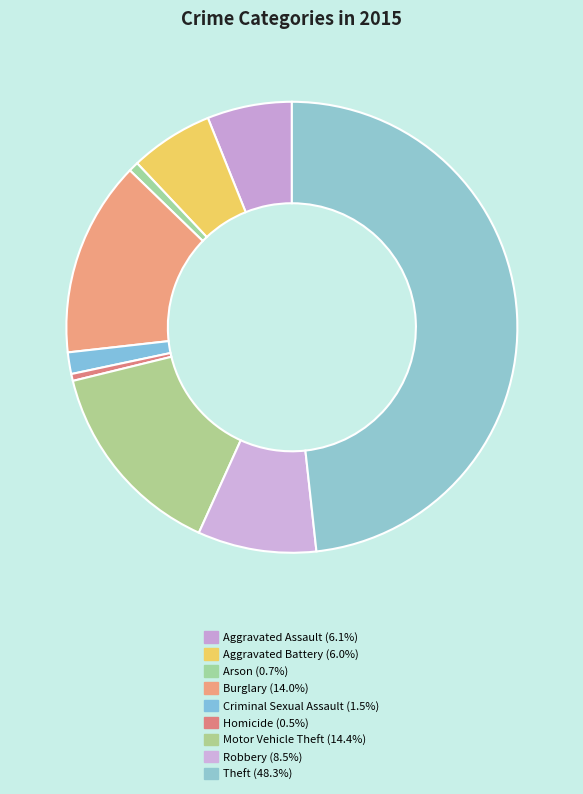

Rank the categories by value from highest to lowest.

Theft, Motor Vehicle Theft, Burglary, Robbery, Aggravated Assault, Aggravated Battery, Criminal Sexual Assault, Arson, Homicide